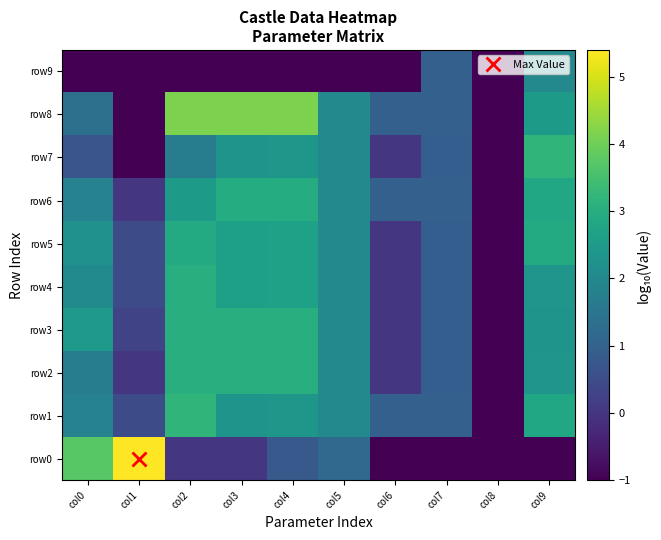

At col9, list the series in order from smallest to largest.

row0, row9, row3, row2, row4, row8, row1, row6, row5, row7